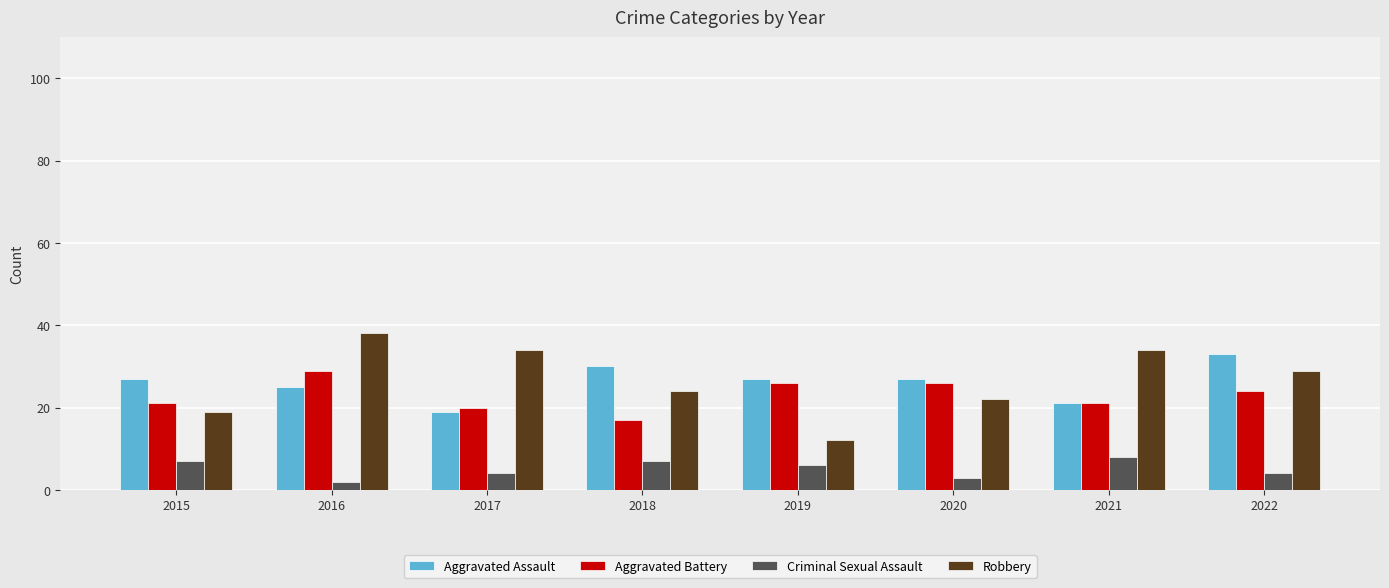

What is the spread (max minus min) of values at 2017?

30